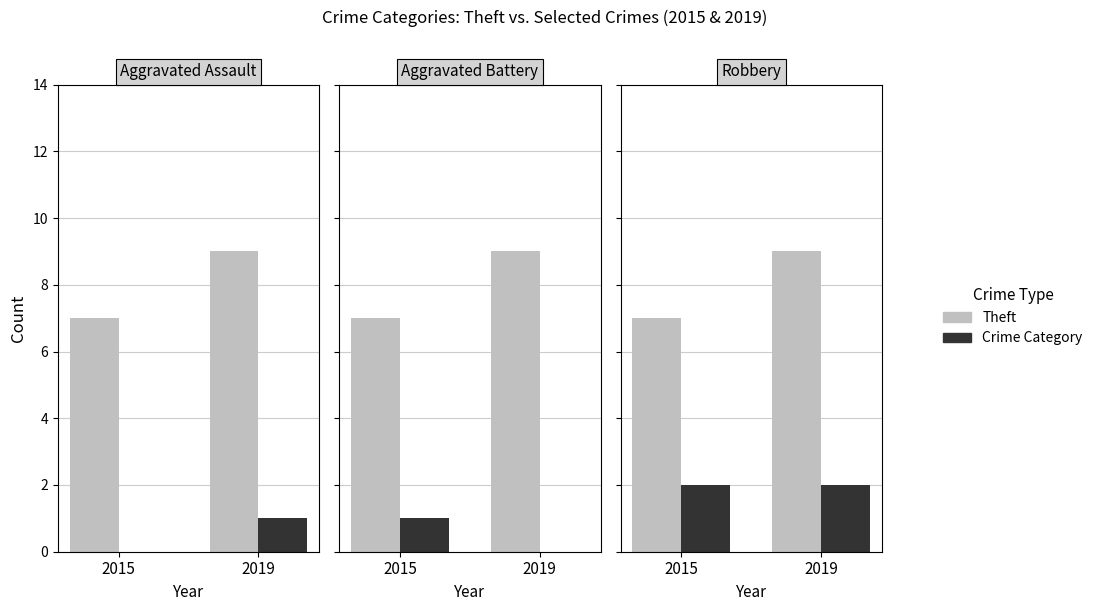

Which series has the largest total across all categories?

Theft